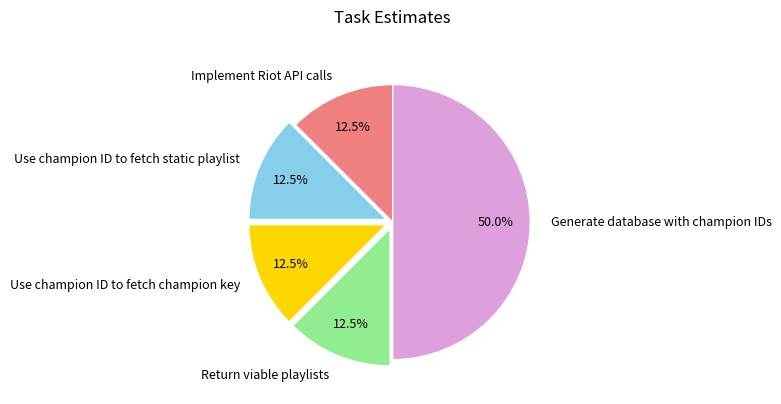

Combined, do Use champion ID to fetch static playlist and Generate database with champion IDs account for over 50%?

Yes